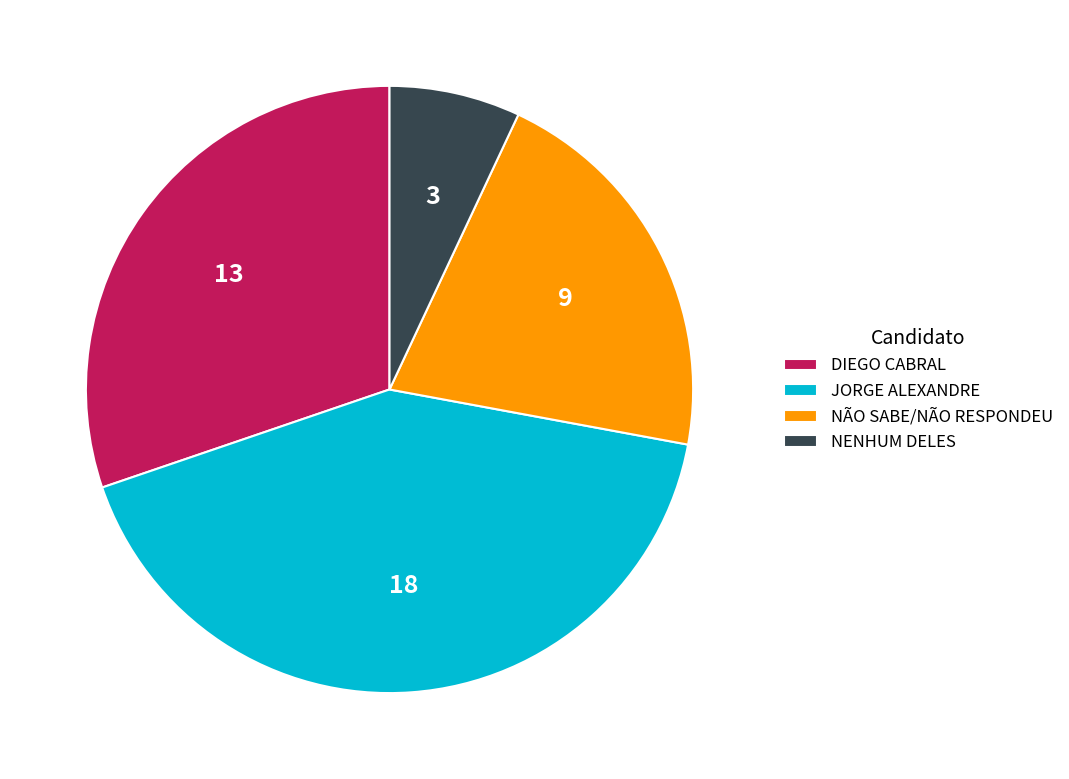

Is the sum of JORGE ALEXANDRE and DIEGO CABRAL greater than half?

Yes